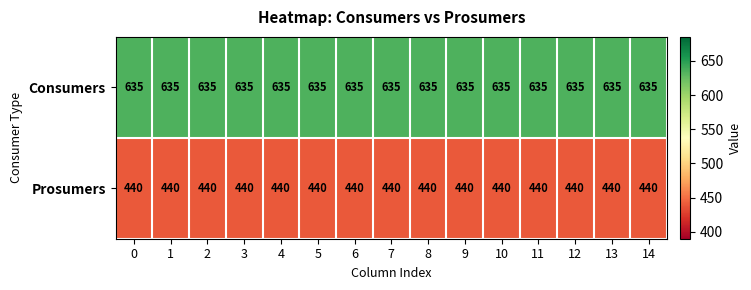

What is the greatest value displayed?

635